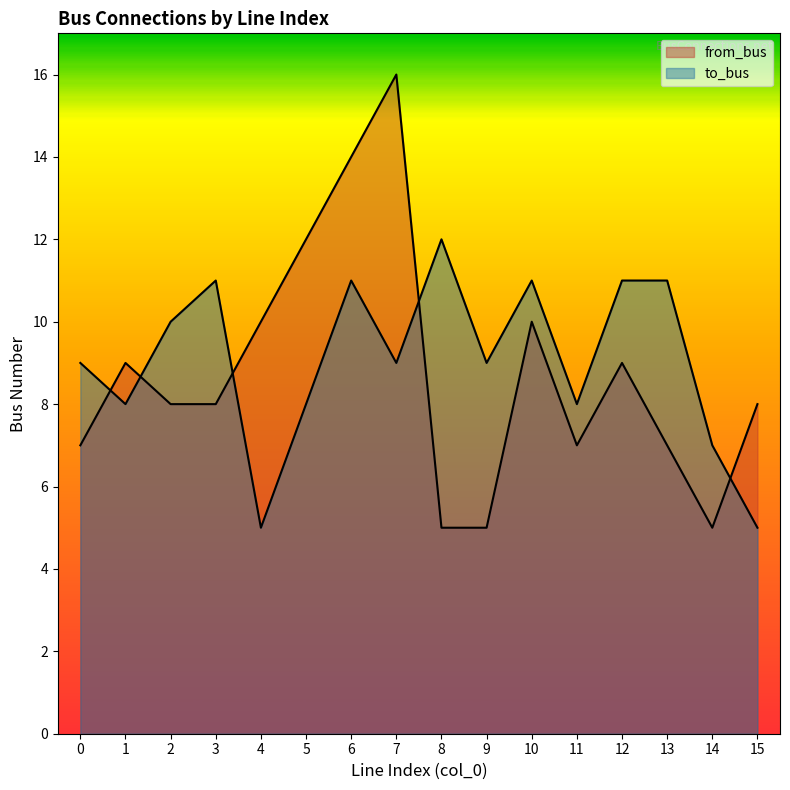

What is the difference between the maximum and minimum values in the to_bus series?

7